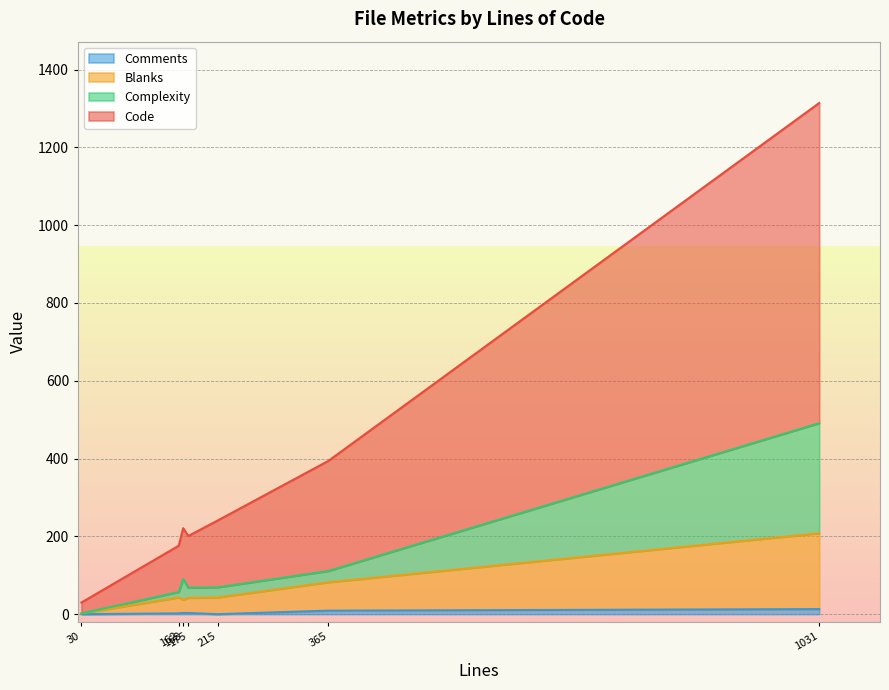

The Comments series shows 5 at rule-details.lua. True or false?

False